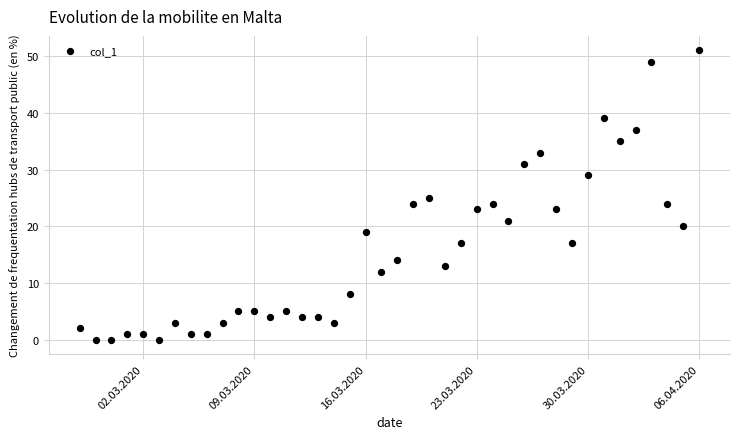

What is the range of Y values (max minus min)?

51